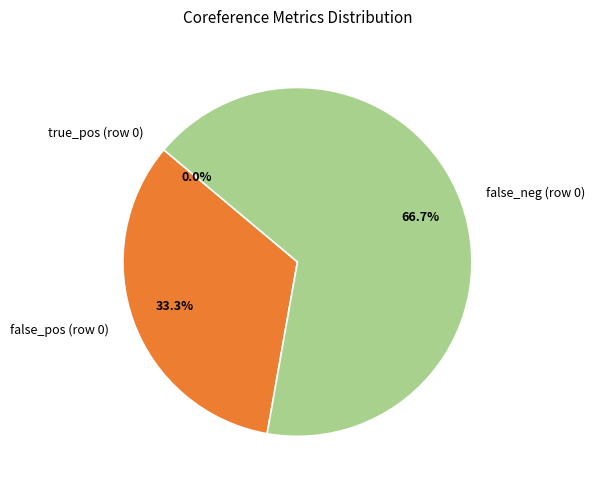

Count the number of slices in the pie.

3